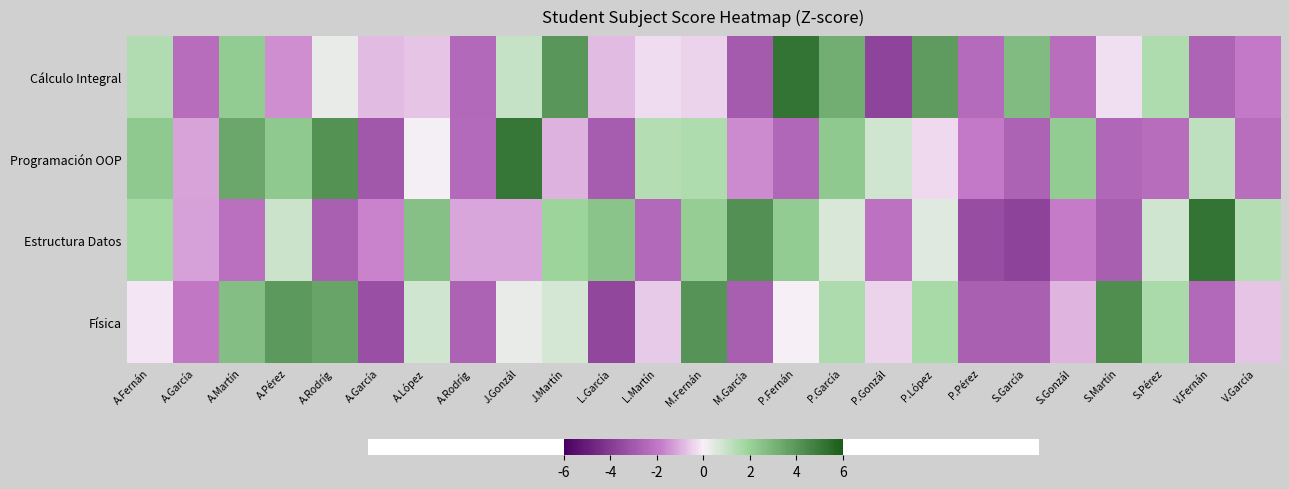

Reading left to right, list all the values displayed in this chart.

Cálculo Integral: A.Fernán=0.6	A.García=-1.0	A.Martín=0.9	A.Pérez=-0.6	A.Rodríg=0.1	A.García=-0.3	A.López=-0.3	A.Rodríg=-1.0	J.Gonzál=0.4	J.Martín=1.7	L.García=-0.3	L.Martín=-0.1	M.Fernán=-0.2	M.García=-1.2	P.Fernán=2.2	P.García=1.3	P.Gonzál=-1.5	P.López=1.6	P.Pérez=-1.0	S.García=1.1	S.Gonzál=-0.9	S.Martín=-0.1	S.Pérez=0.6	V.Fernán=-1.1	V.García=-0.8
Programación OOP: A.Fernán=1.0	A.García=-0.5	A.Martín=1.4	A.Pérez=1.0	A.Rodríg=1.7	A.García=-1.3	A.López=0.0	A.Rodríg=-1.0	J.Gonzál=2.1	J.Martín=-0.4	L.García=-1.2	L.Martín=0.6	M.Fernán=0.6	M.García=-0.7	P.Fernán=-1.0	P.García=1.0	P.Gonzál=0.3	P.López=-0.1	P.Pérez=-0.8	S.García=-1.1	S.Gonzál=0.9	S.Martín=-1.1	S.Pérez=-1.0	V.Fernán=0.5	V.García=-1.0
Estructura Datos: A.Fernán=0.7	A.García=-0.5	A.Martín=-0.9	A.Pérez=0.4	A.Rodríg=-1.1	A.García=-0.7	A.López=1.1	A.Rodríg=-0.5	J.Gonzál=-0.5	J.Martín=0.8	L.García=1.0	L.Martín=-1.0	M.Fernán=0.9	M.García=1.8	P.Fernán=0.9	P.García=0.3	P.Gonzál=-0.9	P.López=0.2	P.Pérez=-1.4	S.García=-1.6	S.Gonzál=-0.8	S.Martín=-1.2	S.Pérez=0.3	V.Fernán=2.2	V.García=0.6
Física: A.Fernán=-0.1	A.García=-0.8	A.Martín=1.1	A.Pérez=1.6	A.Rodríg=1.5	A.García=-1.4	A.López=0.3	A.Rodríg=-1.1	J.Gonzál=0.1	J.Martín=0.3	L.García=-1.5	L.Martín=-0.3	M.Fernán=1.7	M.García=-1.2	P.Fernán=0.0	P.García=0.6	P.Gonzál=-0.2	P.López=0.7	P.Pérez=-1.1	S.García=-1.1	S.Gonzál=-0.4	S.Martín=1.8	S.Pérez=0.6	V.Fernán=-1.0	V.García=-0.3